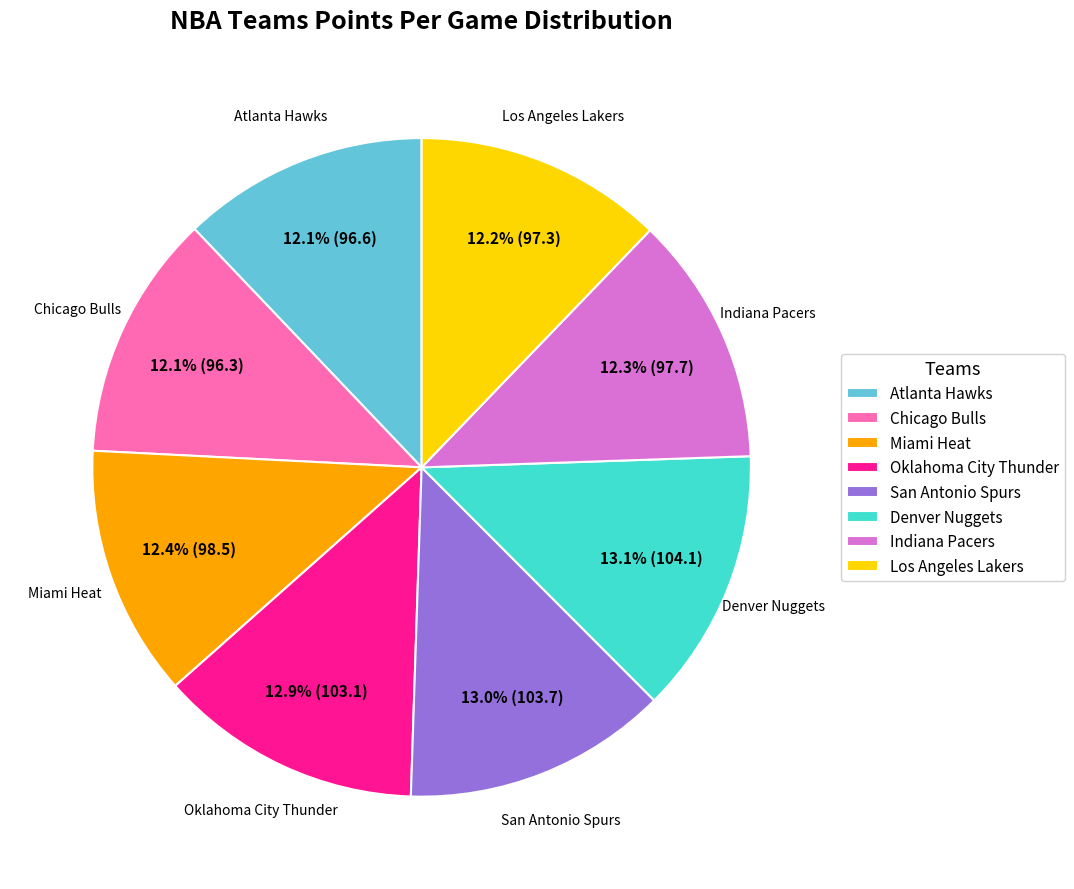

To the nearest percent, what is the difference between the Denver Nuggets and Atlanta Hawks slice percentages?

1%